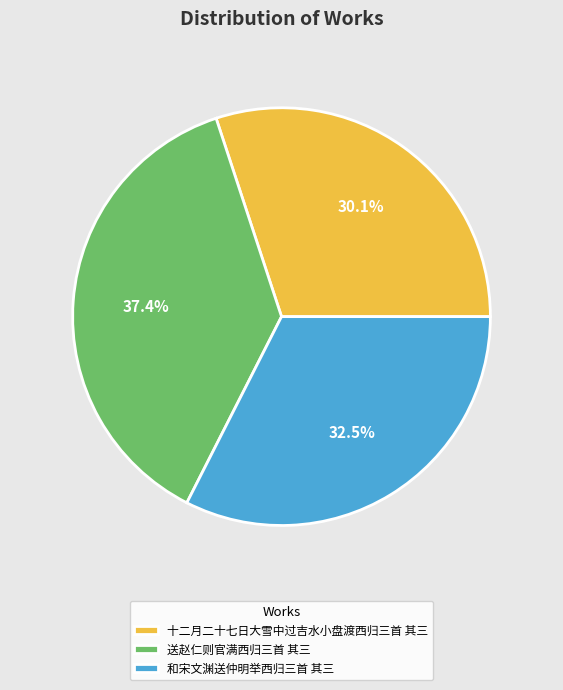

What portion of the pie excludes 十二月二十七日大雪中过吉水小盘渡西归三首 其三?

69.9%